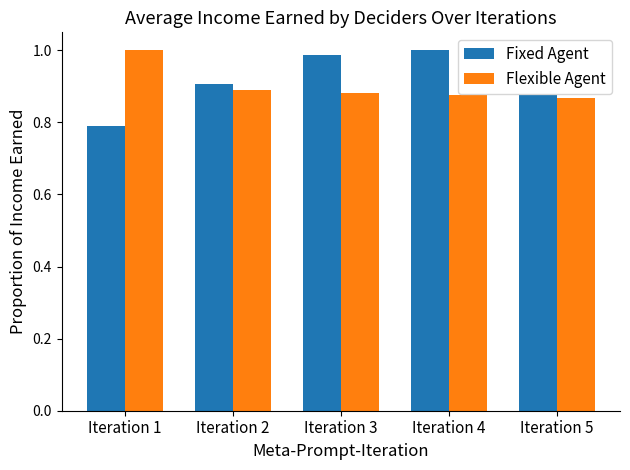

What is the difference between the Fixed Agent values at Iteration 5 and Iteration 3?

0.1